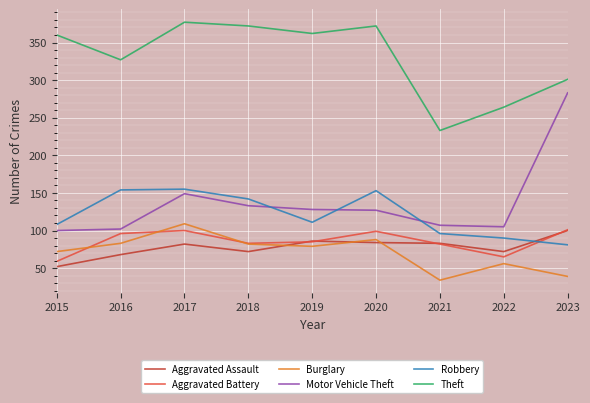

At which label does Burglary first exceed 79?

2016